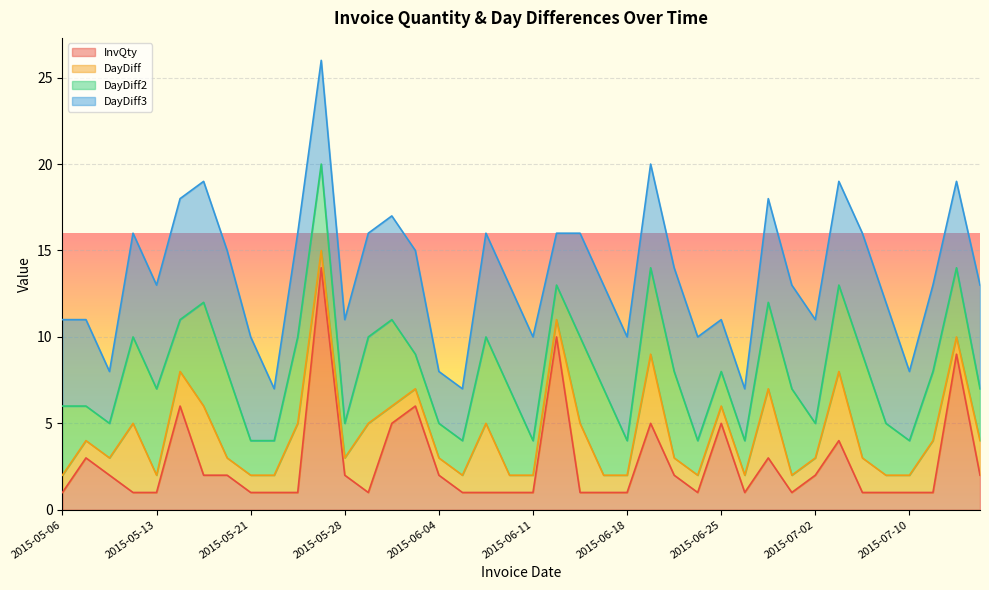

List the series in order of their peak value, highest first.

InvQty, DayDiff3, DayDiff2, DayDiff